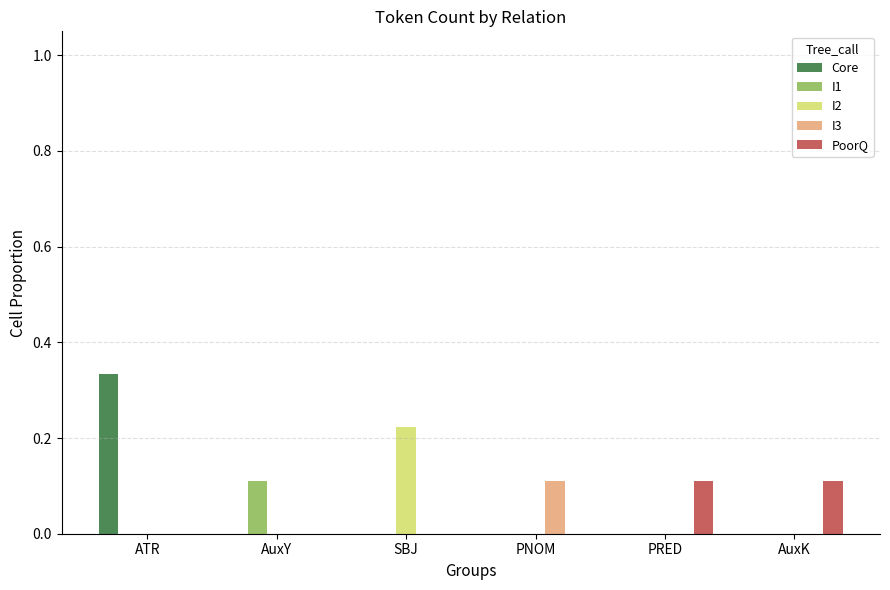

Which series has the widest spread of values?

Core